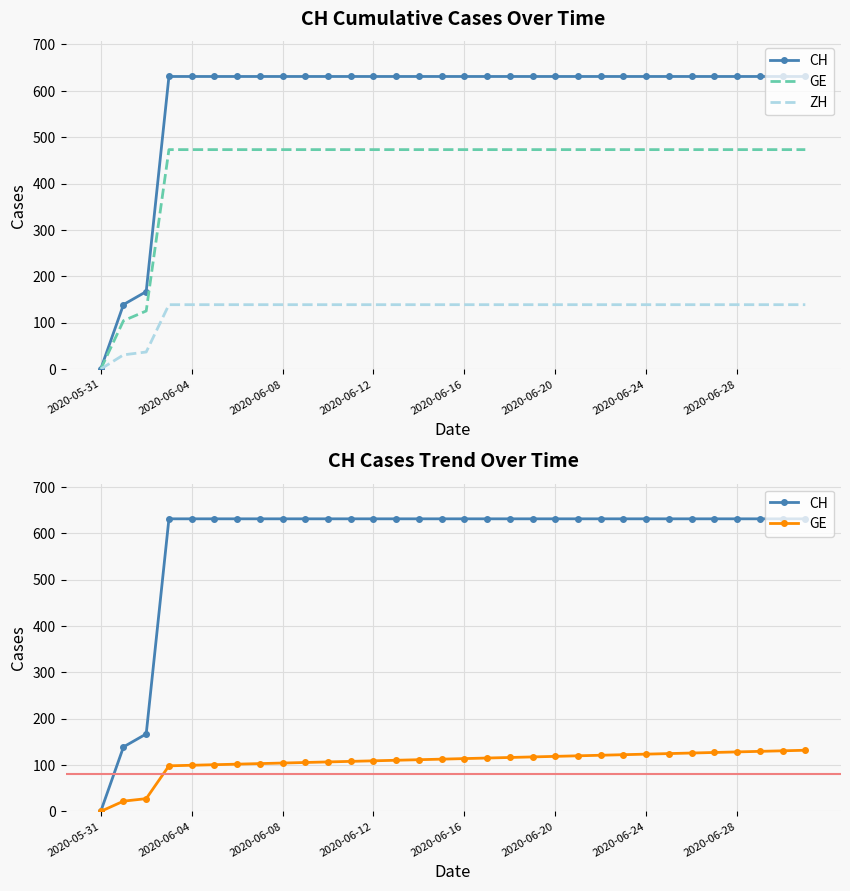

What position from the left is 2020-06-08?

9